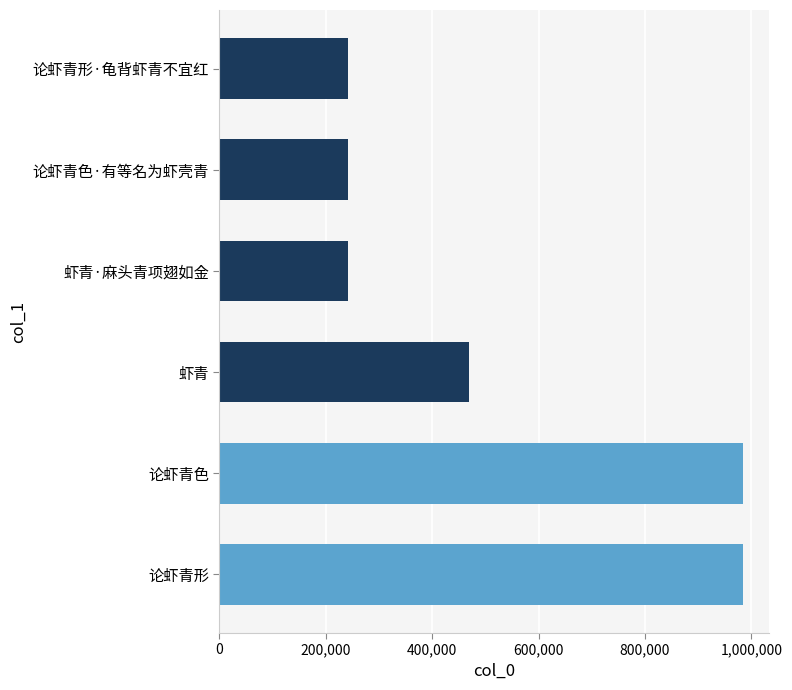

Approximately how many times larger is the value at 论虾青形 compared to 论虾青形·龟背虾青不宜红?

4.1